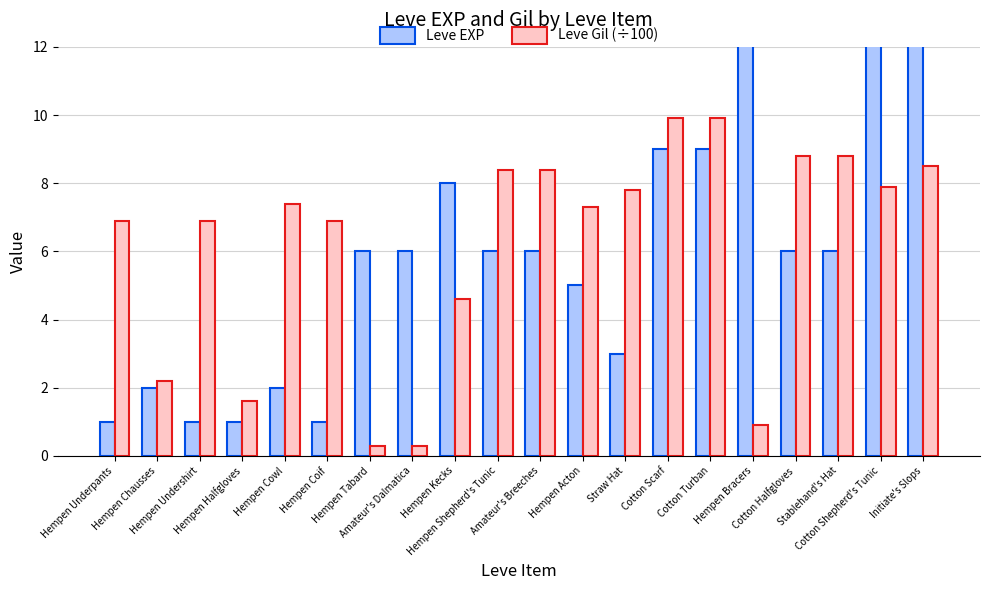

What is the total value across all series at Hempen Cowl?

9.4